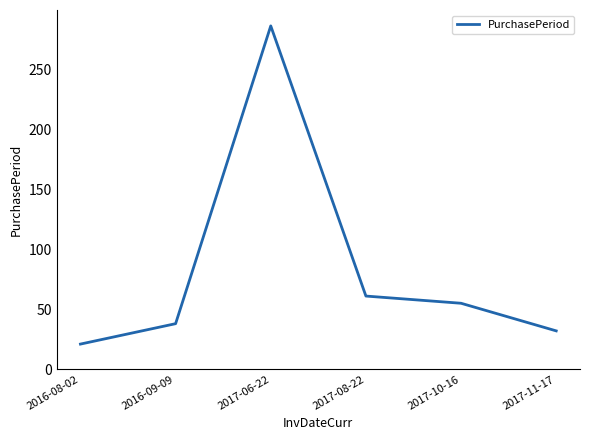

True or false: the data shows 21 at 2016-08-02.

True